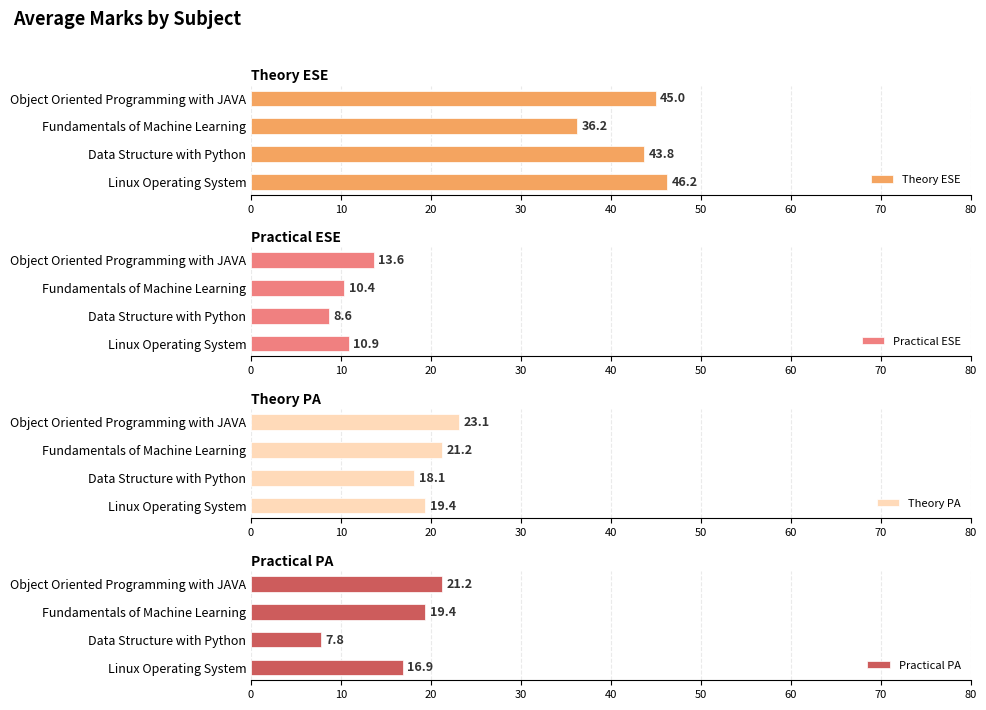

At which label is Theory ESE closest to 41?

Data Structure with Python